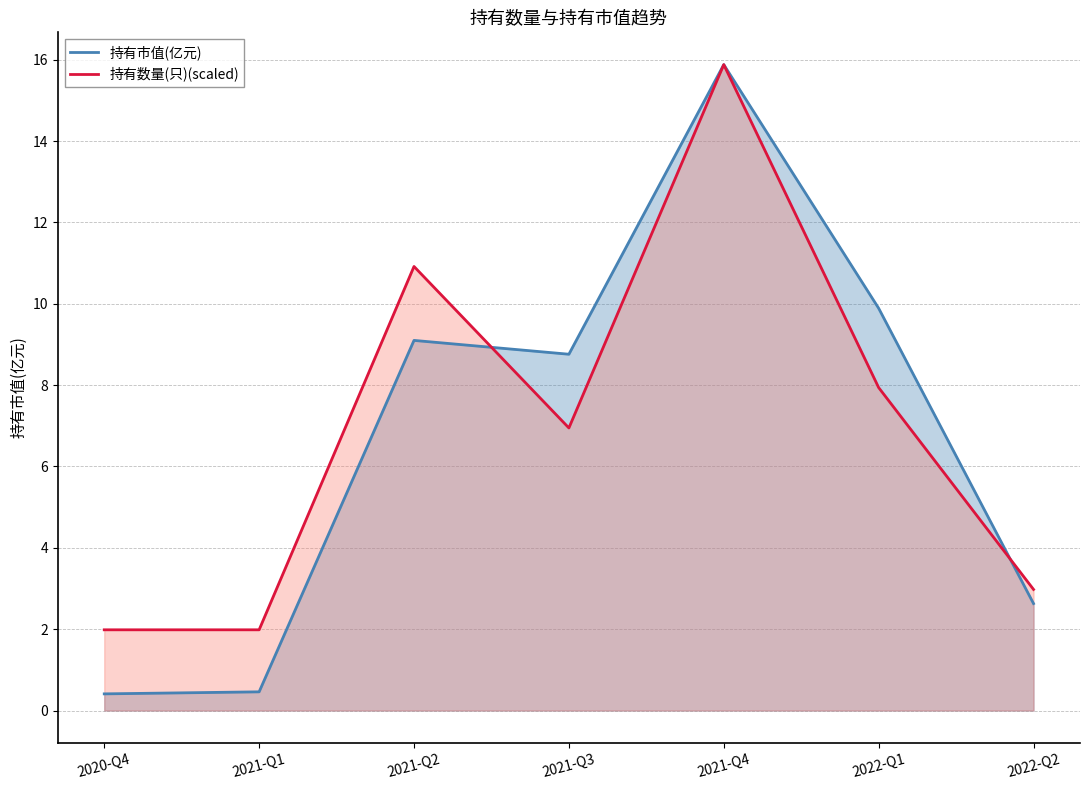

How many values in the 持有市值(亿元) series exceed 8?

4